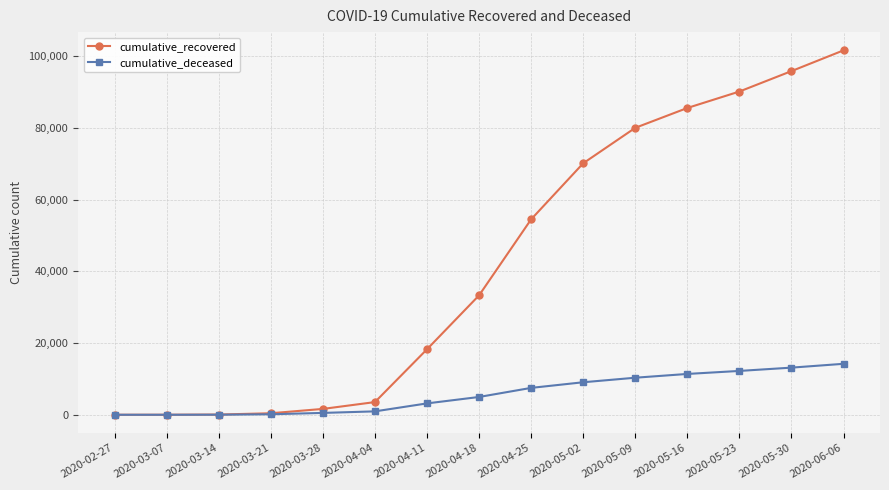

Rank the series by their average value, from highest to lowest.

cumulative_recovered, cumulative_deceased